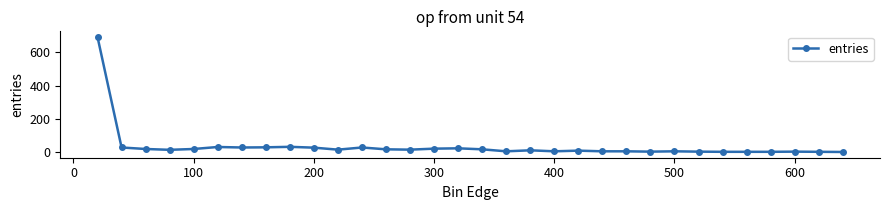

Does the chart have visible grid lines?

No